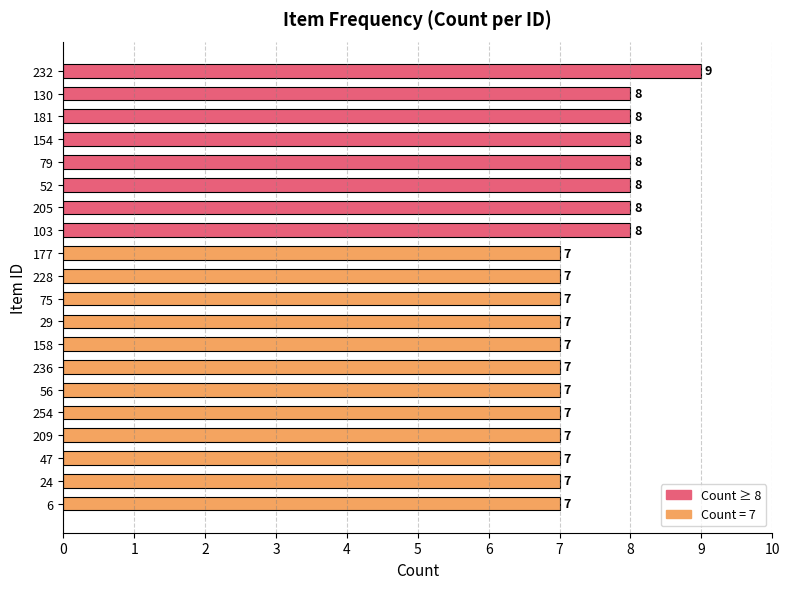

What is the ratio of the value at 177 to the value at 181?

0.9